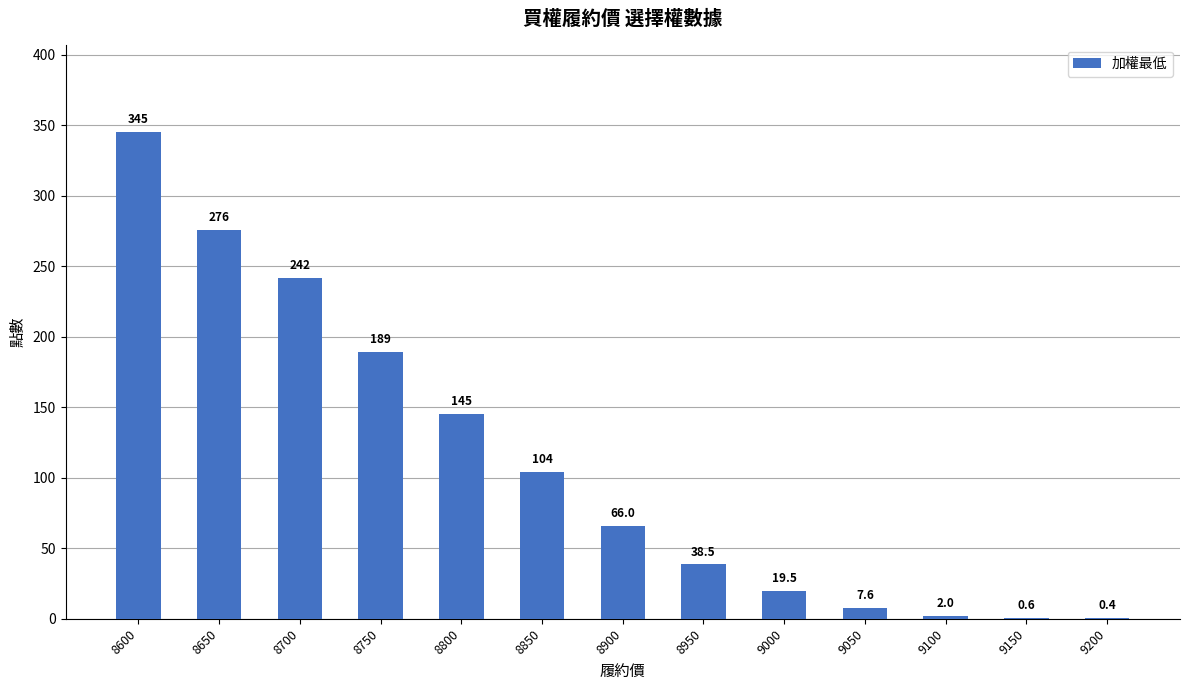

What is the maximum value shown in the chart?

345.0